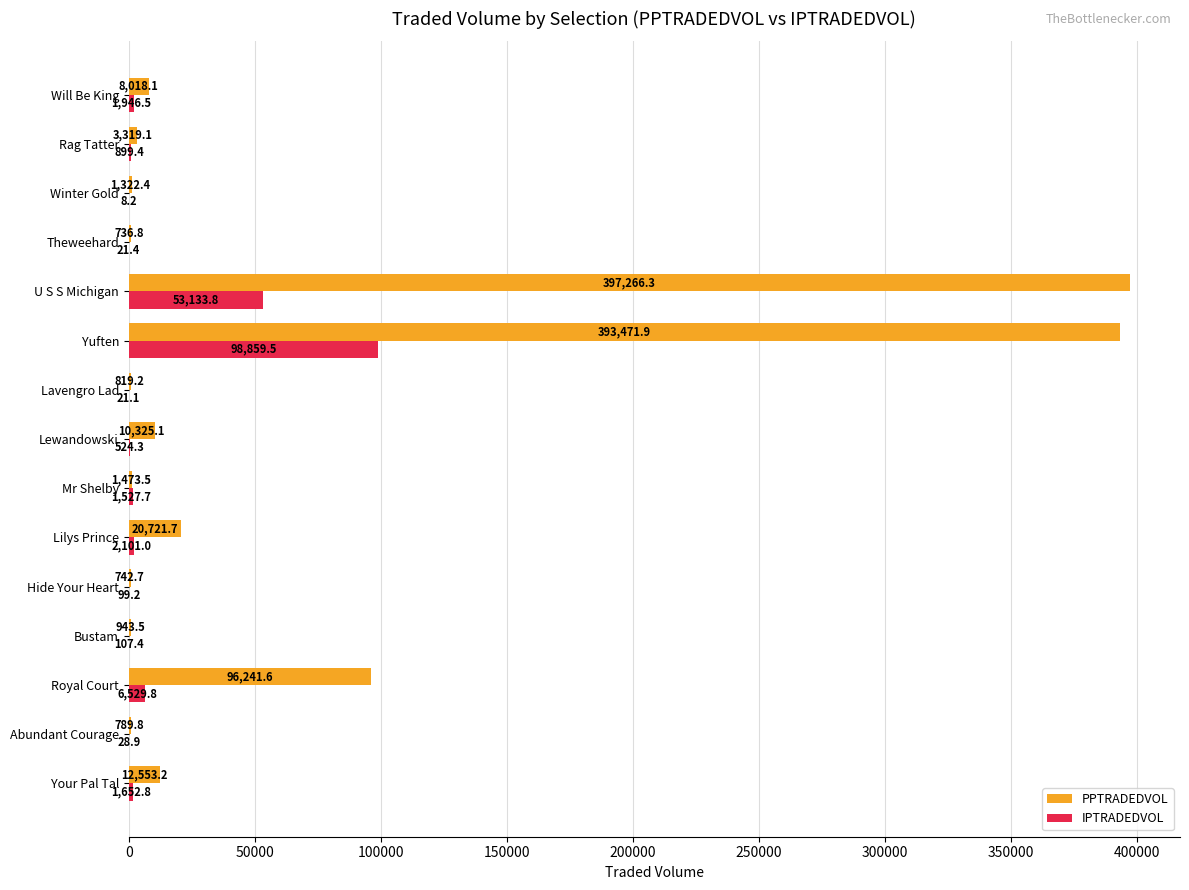

At which category is the sum across all series the highest?

Yuften